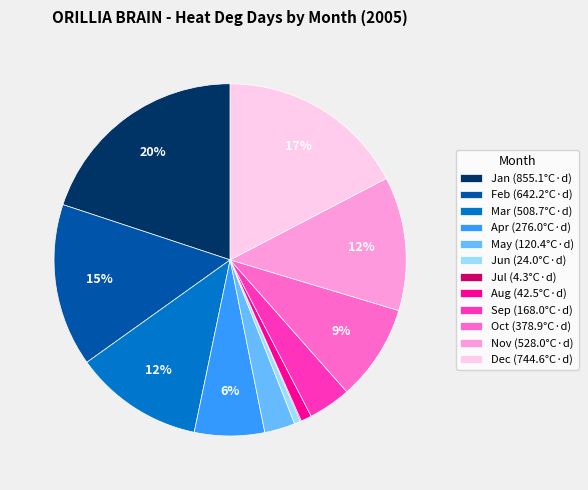

Is there a majority slice in this chart?

No